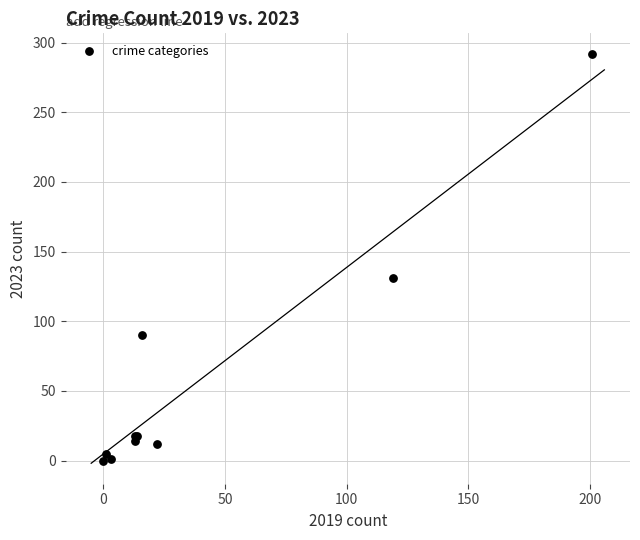

What Y value in the scatter plot is closest to 146?

131